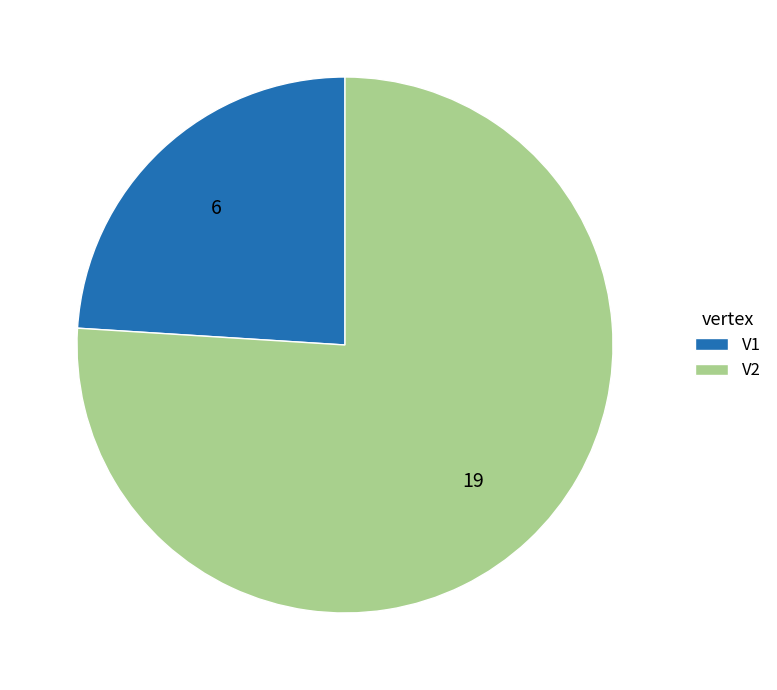

Is V2 the majority of the pie?

Yes